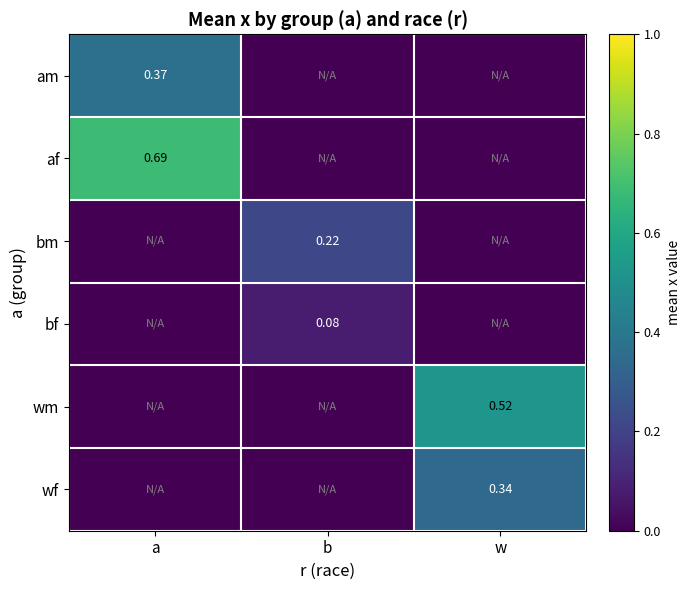

What is the total value across all series at w?

0.9